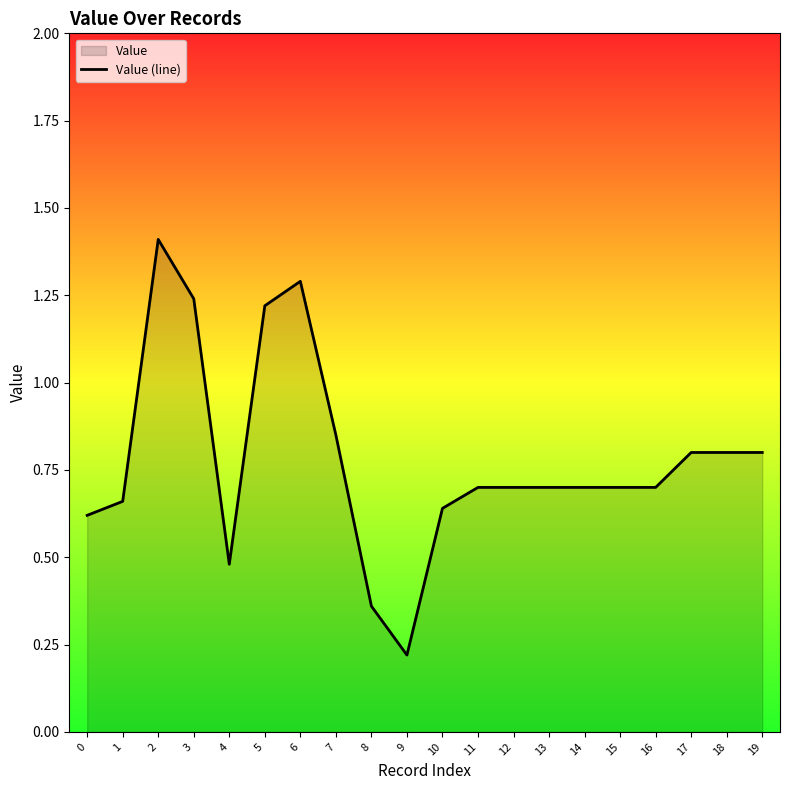

Which has a higher value, 5 or 13?

5